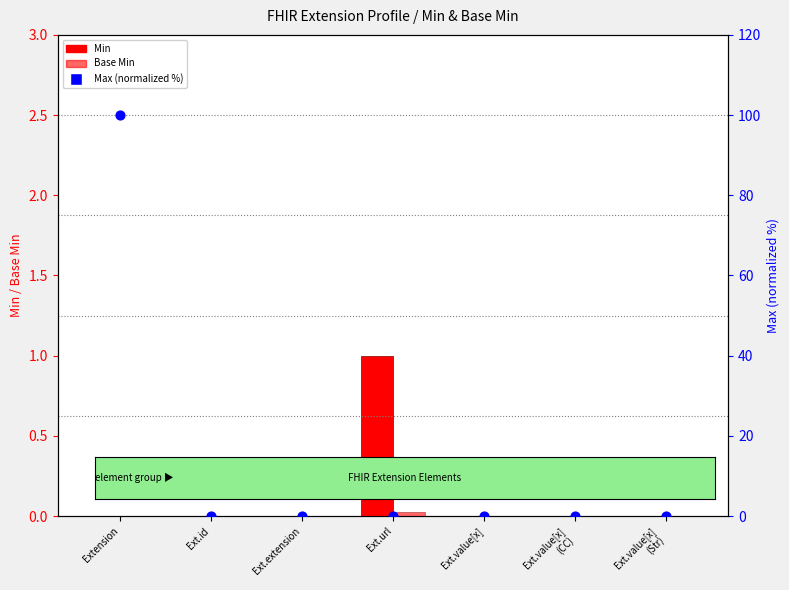

Which series has the widest spread of Y values?

Max (normalized %)